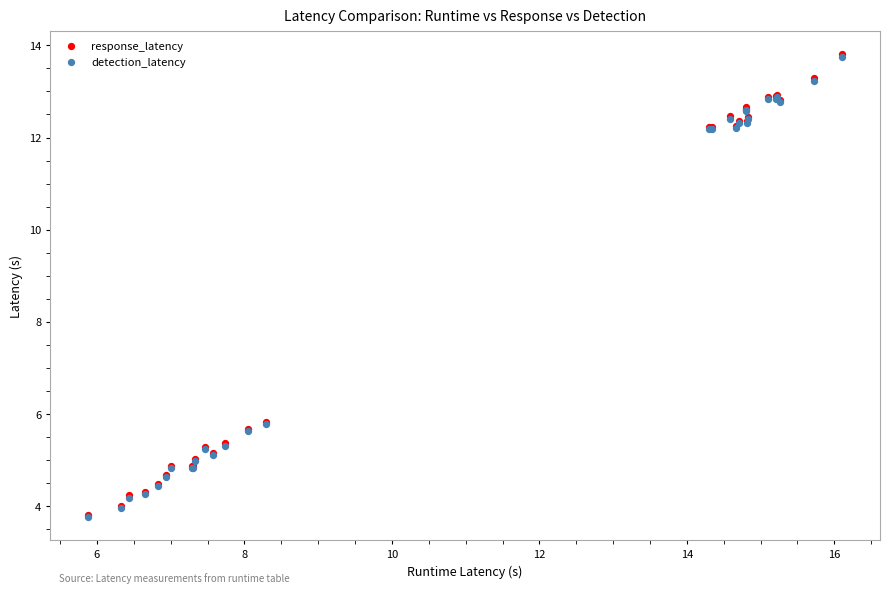

What are all the series names shown in the legend?

response_latency, detection_latency